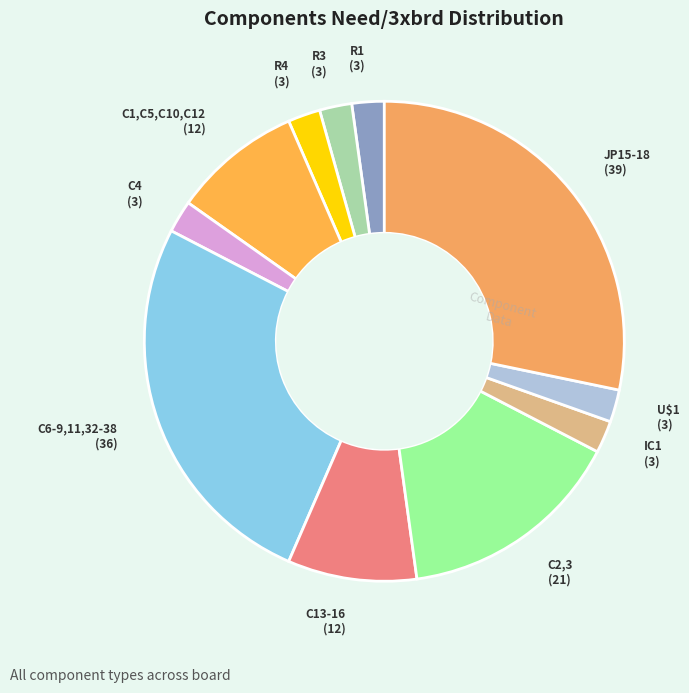

What is the largest slice in the pie chart?

JP15-18